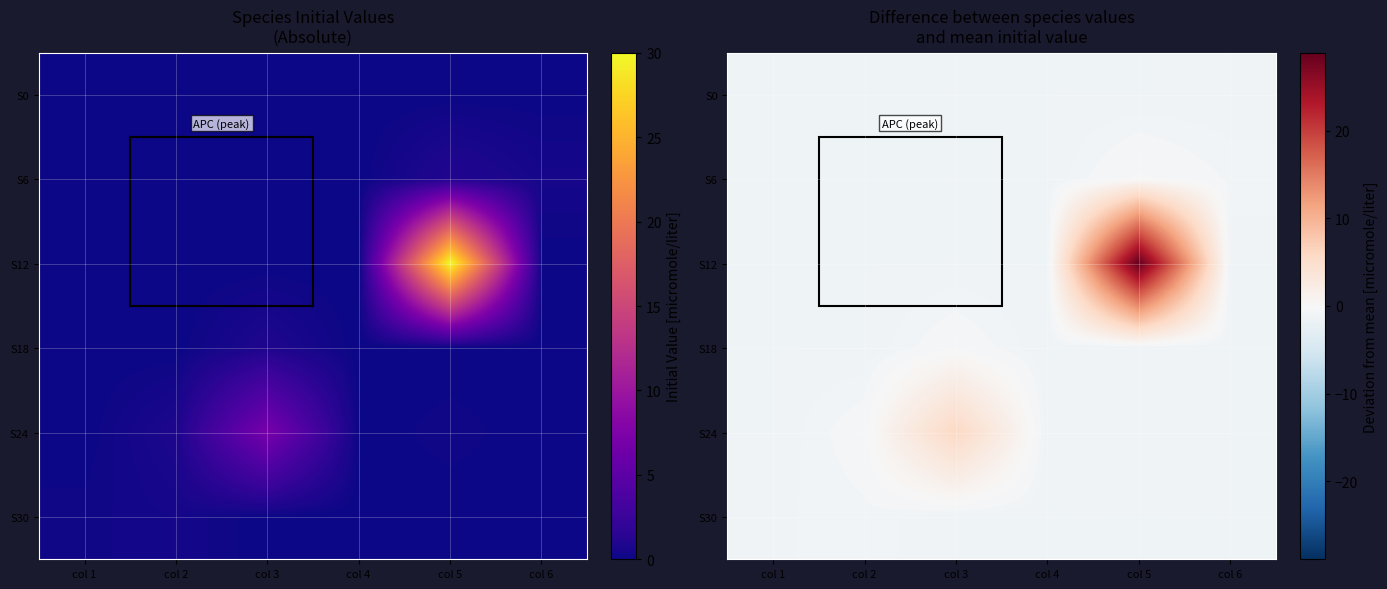

The value of S18 at col 1 is -2.0. True or false?

False